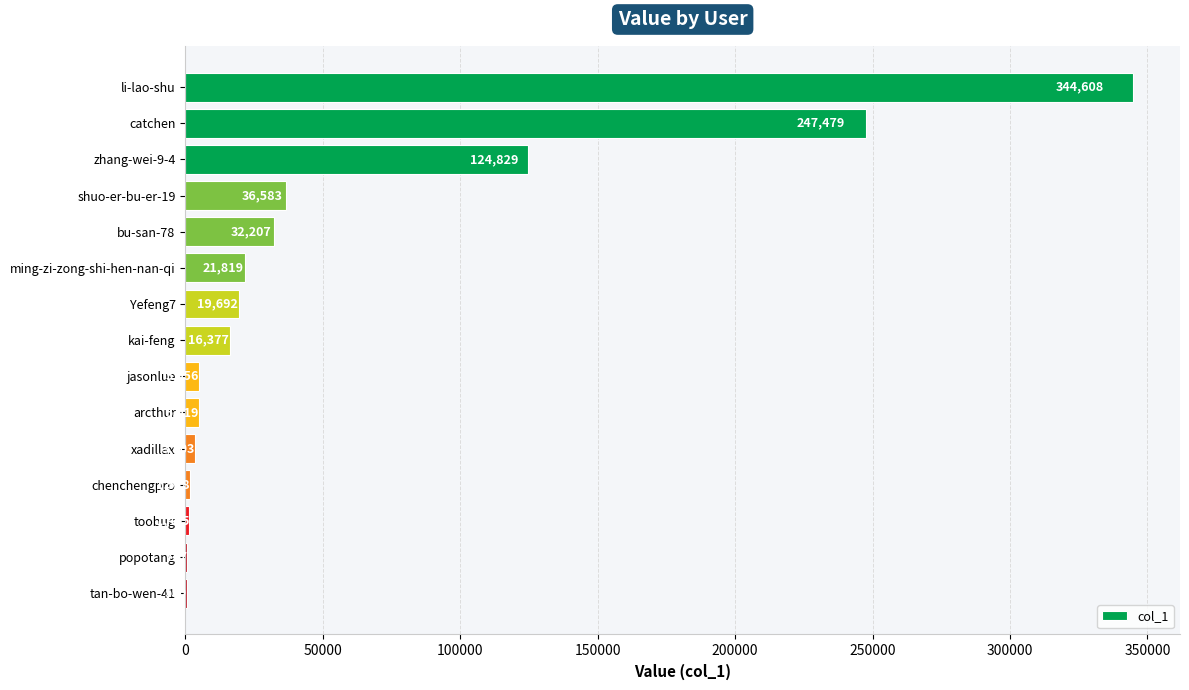

What is the sum of all values?

861492